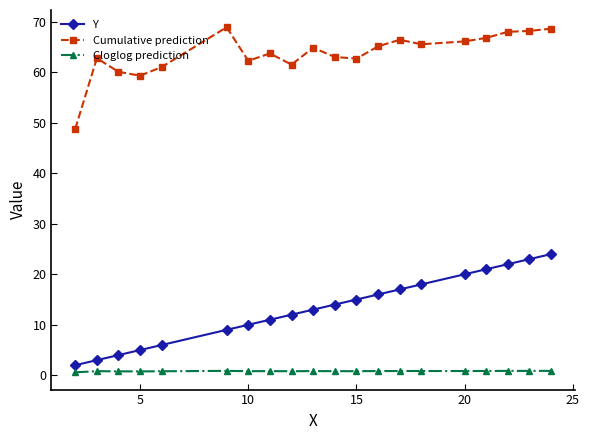

True or false: Cumulative prediction has more than 2 interior local peaks.

True